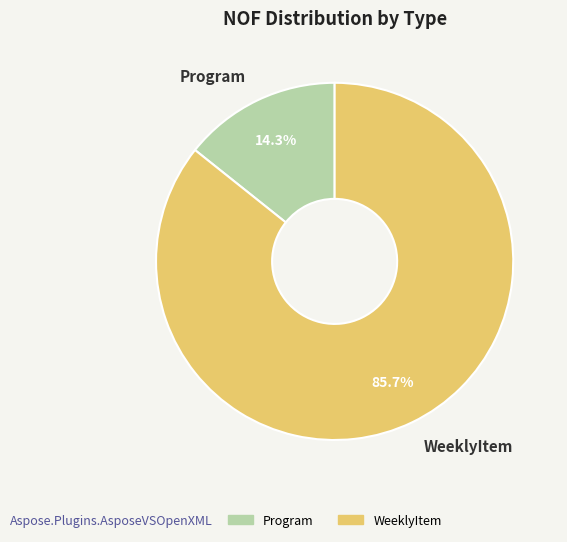

Does Program represent more than half of the total?

No